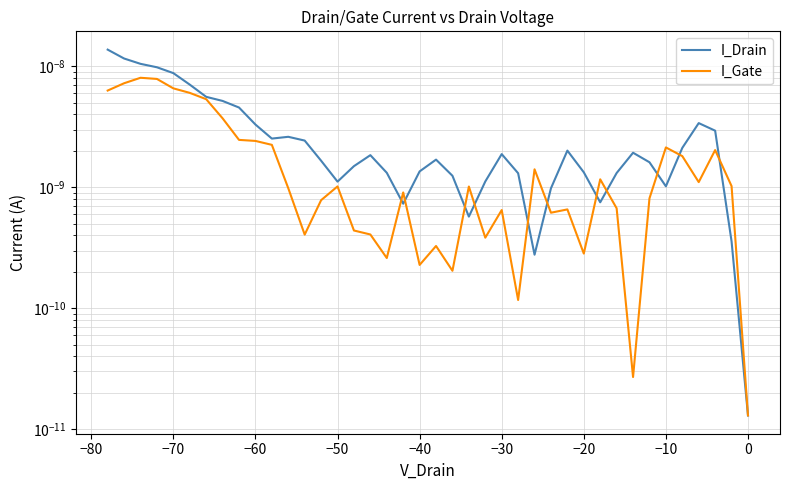

What are all the series names shown in the legend?

I_Drain, I_Gate